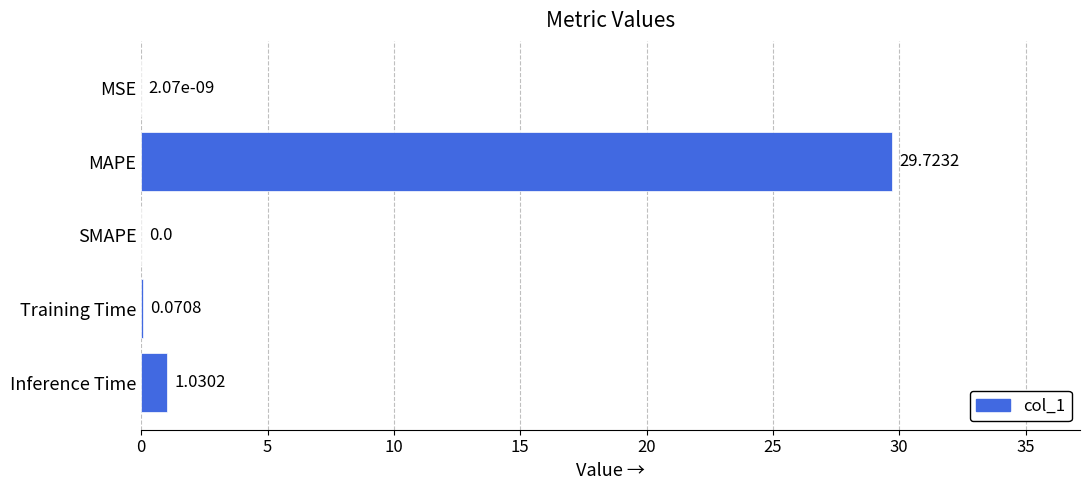

What is the change in value from MAPE to Inference Time?

-28.7